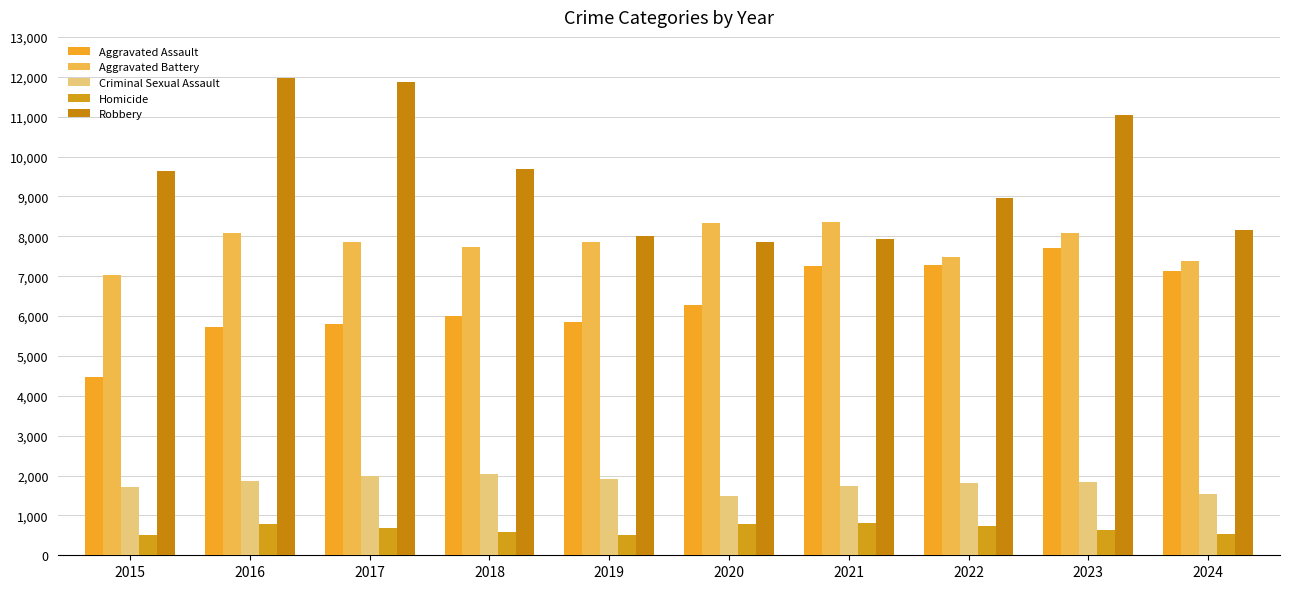

Reading left to right, transcribe all the data shown in this chart.

Aggravated Assault: 2015=4480	2016=5713	2017=5793	2018=6002	2019=5841	2020=6265	2021=7242	2022=7280	2023=7710	2024=7126
Aggravated Battery: 2015=7019	2016=8086	2017=7845	2018=7735	2019=7858	2020=8321	2021=8347	2022=7491	2023=8078	2024=7385
Criminal Sexual Assault: 2015=1705	2016=1854	2017=1979	2018=2039	2019=1921	2020=1492	2021=1744	2022=1809	2023=1844	2024=1538
Homicide: 2015=496	2016=786	2017=672	2018=588	2019=499	2020=787	2021=804	2022=725	2023=626	2024=524
Robbery: 2015=9638	2016=11960	2017=11880	2018=9681	2019=7995	2020=7855	2021=7920	2022=8963	2023=11053	2024=8161